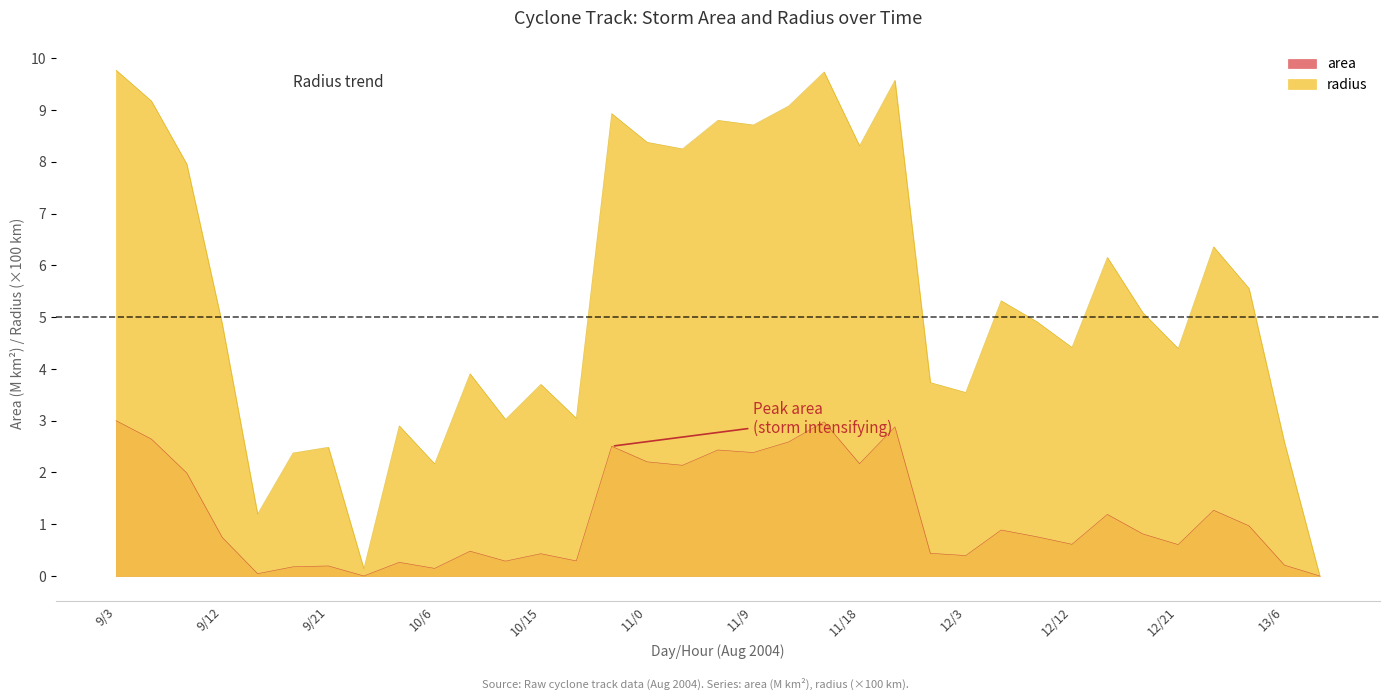

What is the average value of the radius series?

5.4